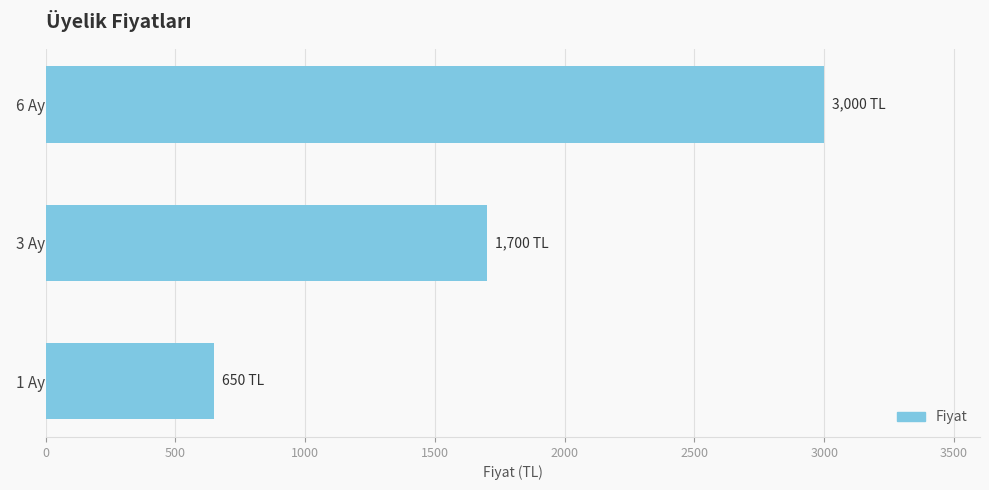

Reading bottom to top, transcribe all the data shown in this chart.

650	1700	3000